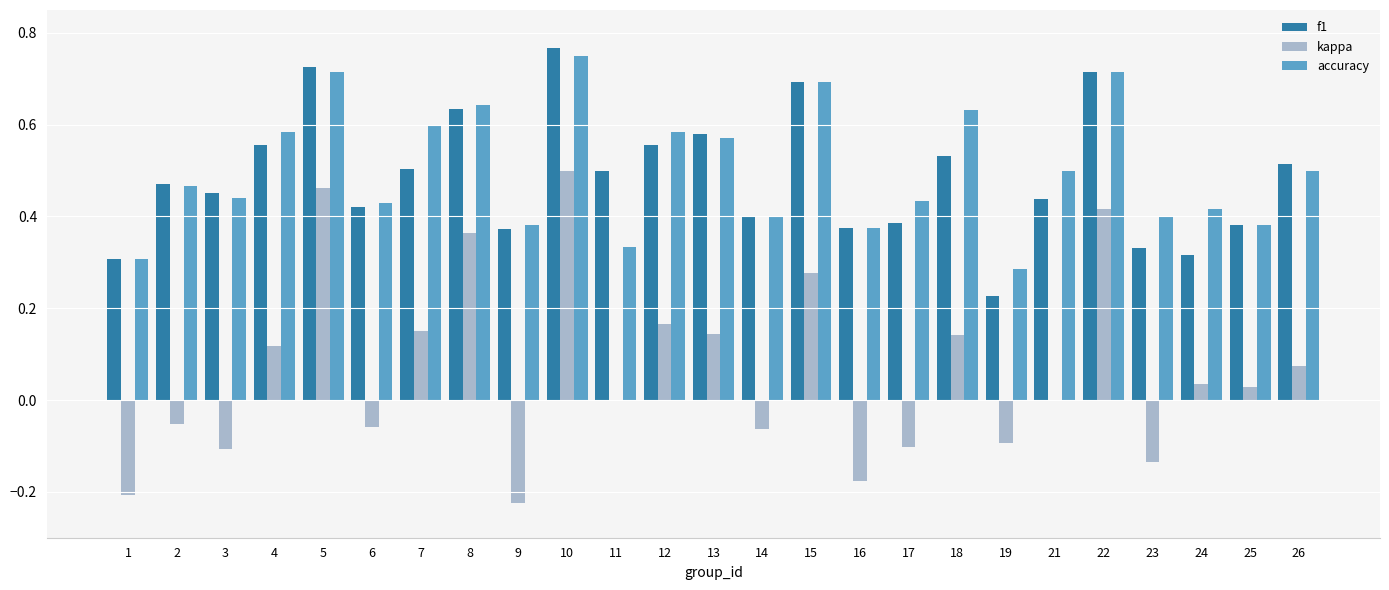

At which category does the chart reach its peak across all series?

10